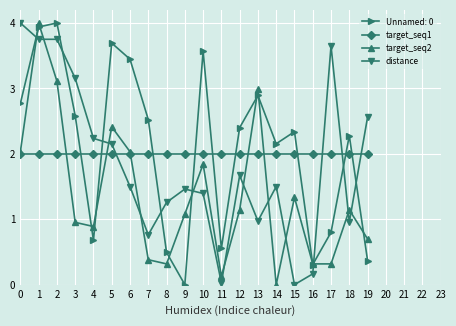

What is the greatest value displayed?

4.0